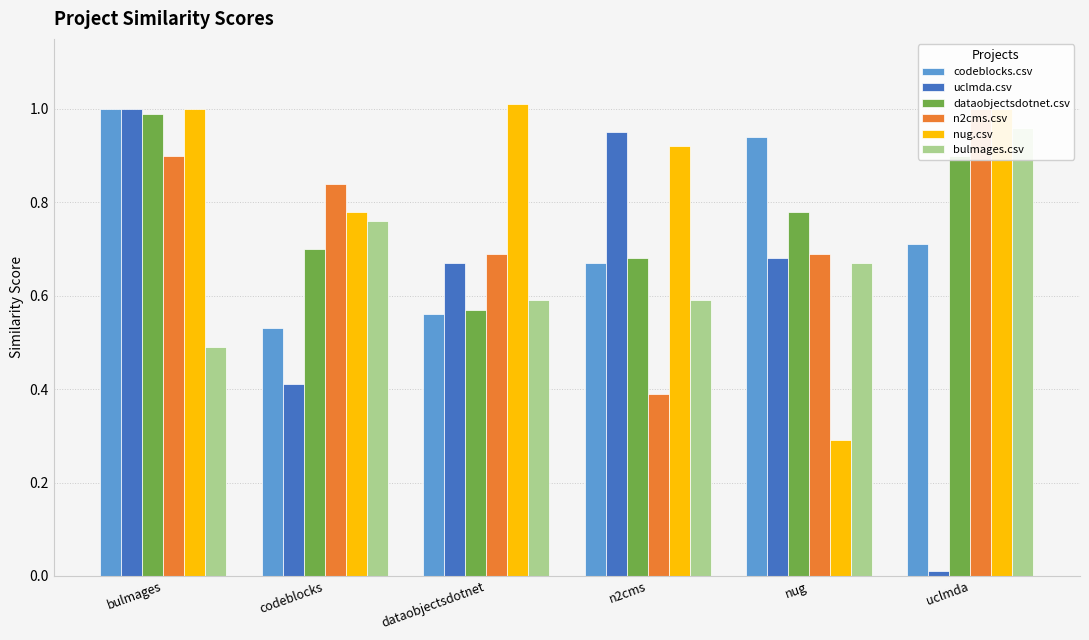

What is the greatest value displayed?

1.0